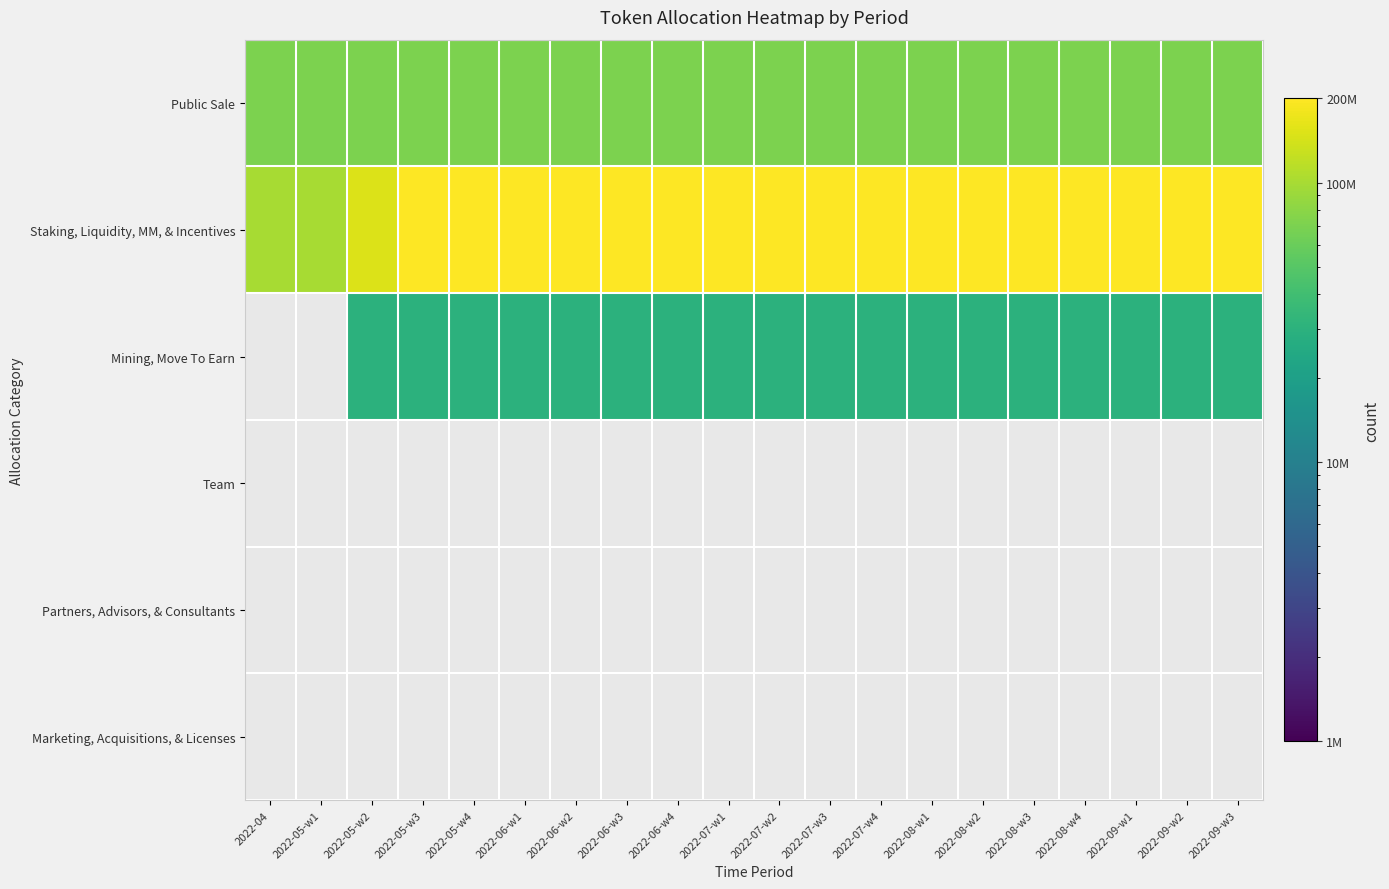

What is the difference between the highest and lowest values at 2022-07-w3?

170000000.0